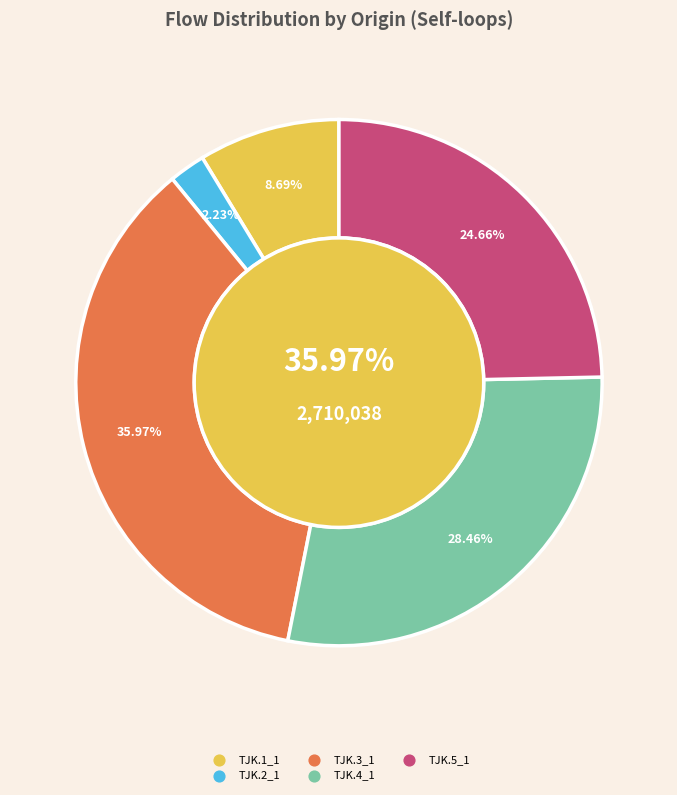

Which category has the smallest portion of the pie?

TJK.2_1